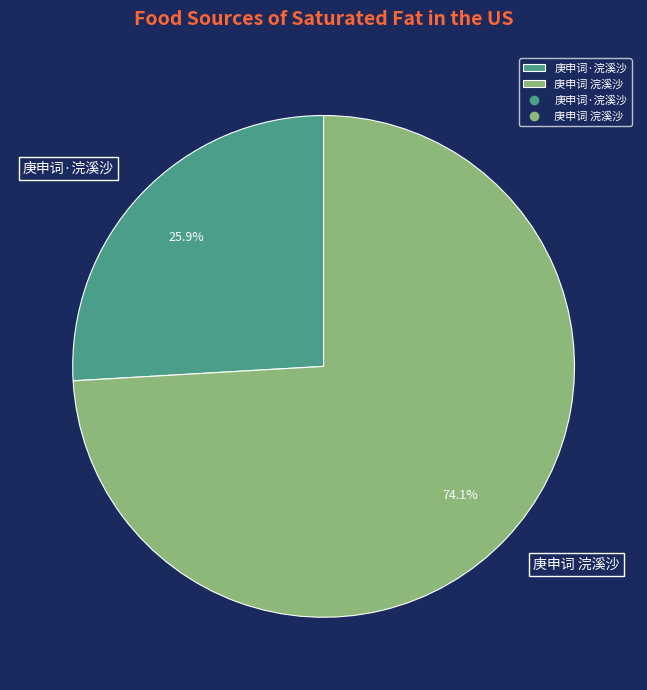

Count the number of slices in the pie.

2